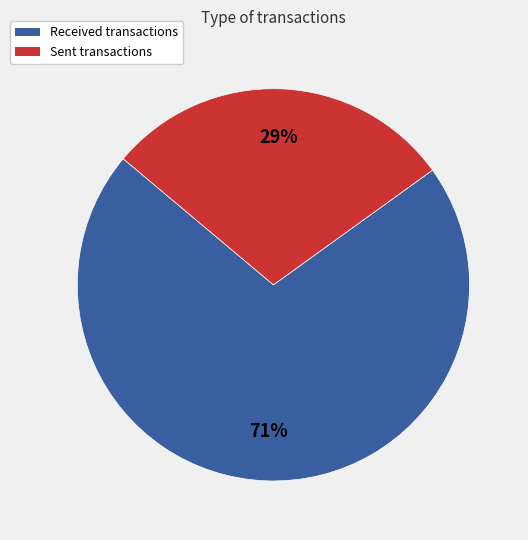

Count the number of slices in the pie.

2